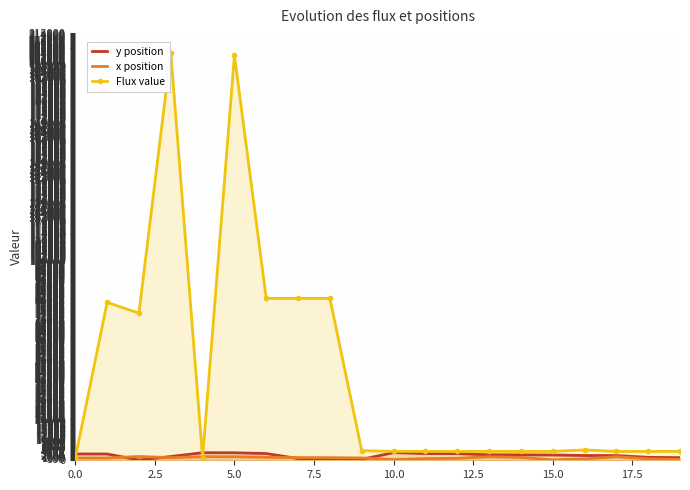

True or false: x position and Flux value cross at least once.

True